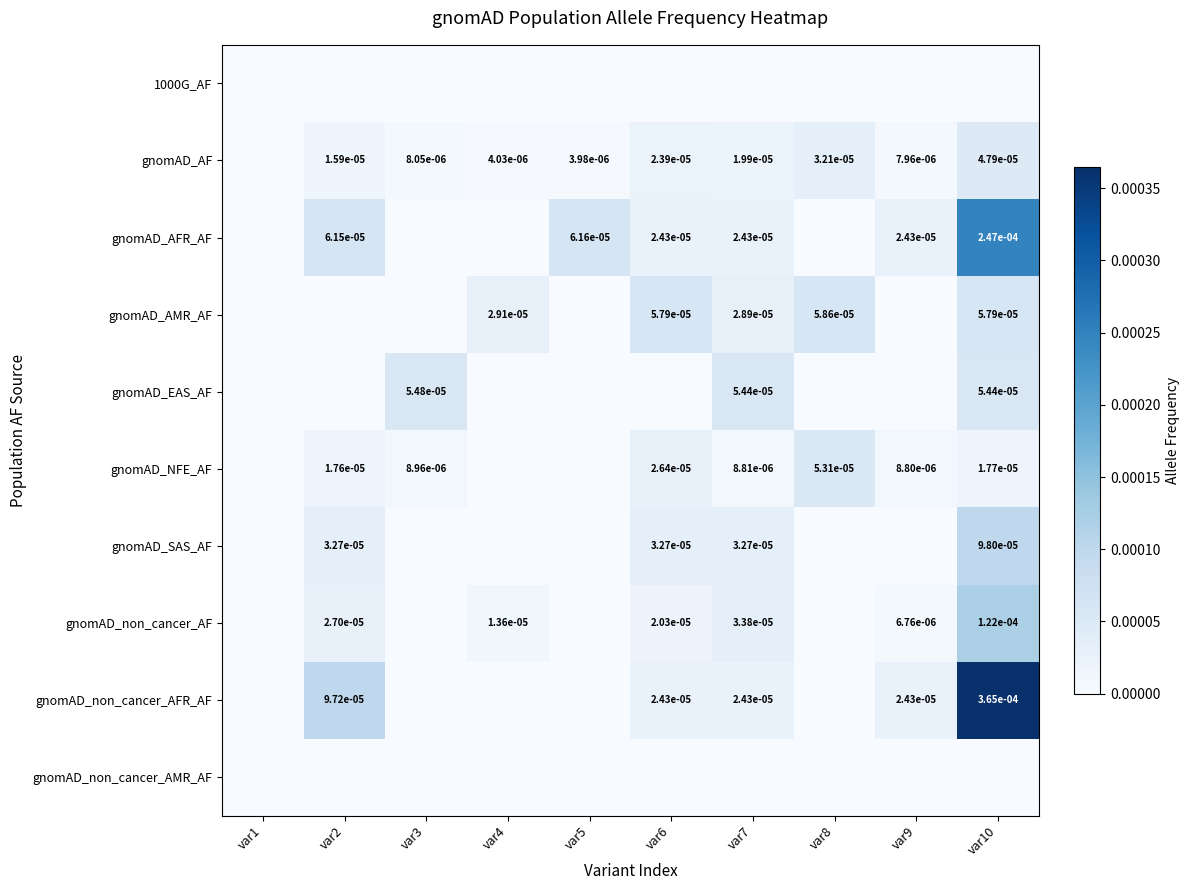

True or false: gnomAD_SAS_AF has a value of 0.0 at var2.

True